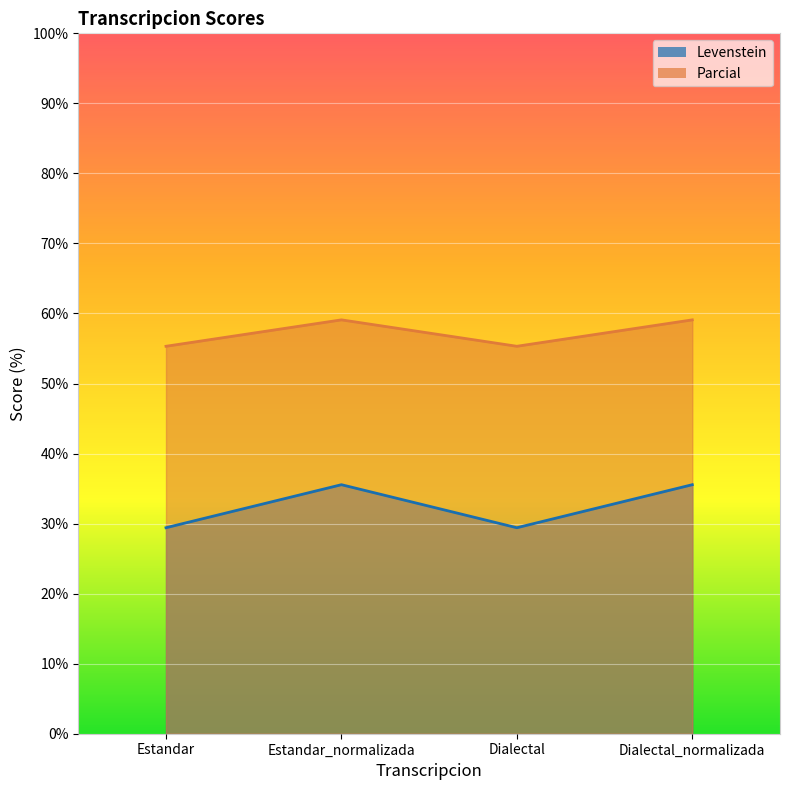

Read the Levenstein value at Estandar_normalizada.

35.6